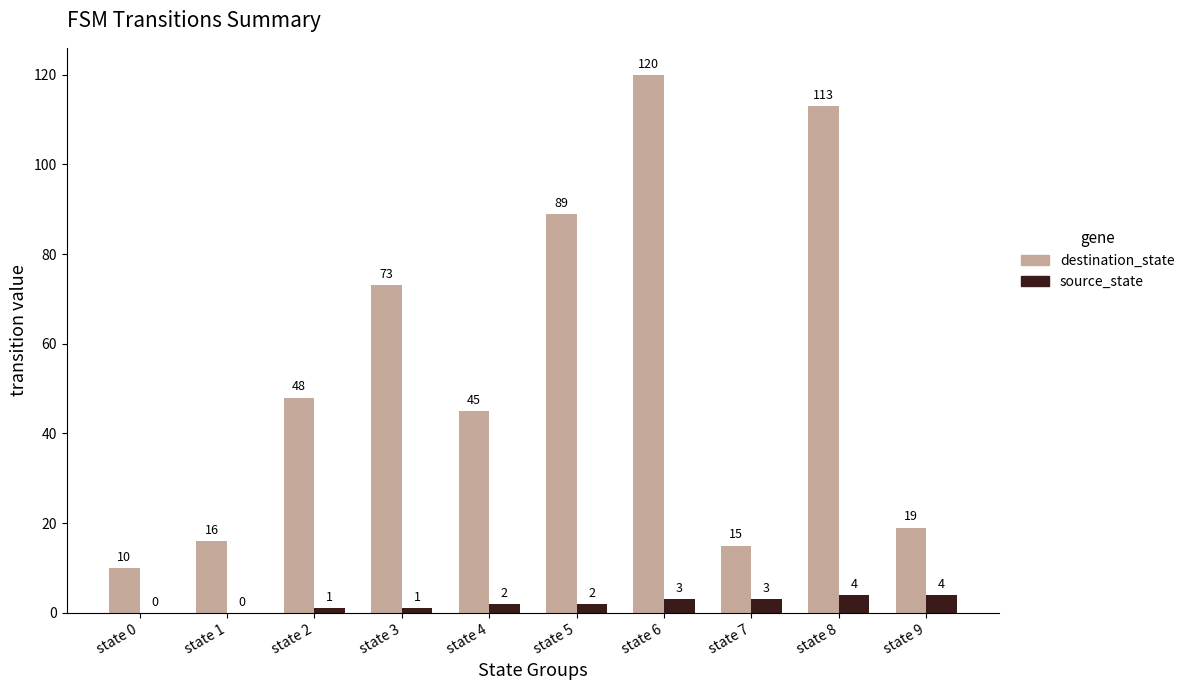

Which series changed the most between state 1 and state 7?

source_state